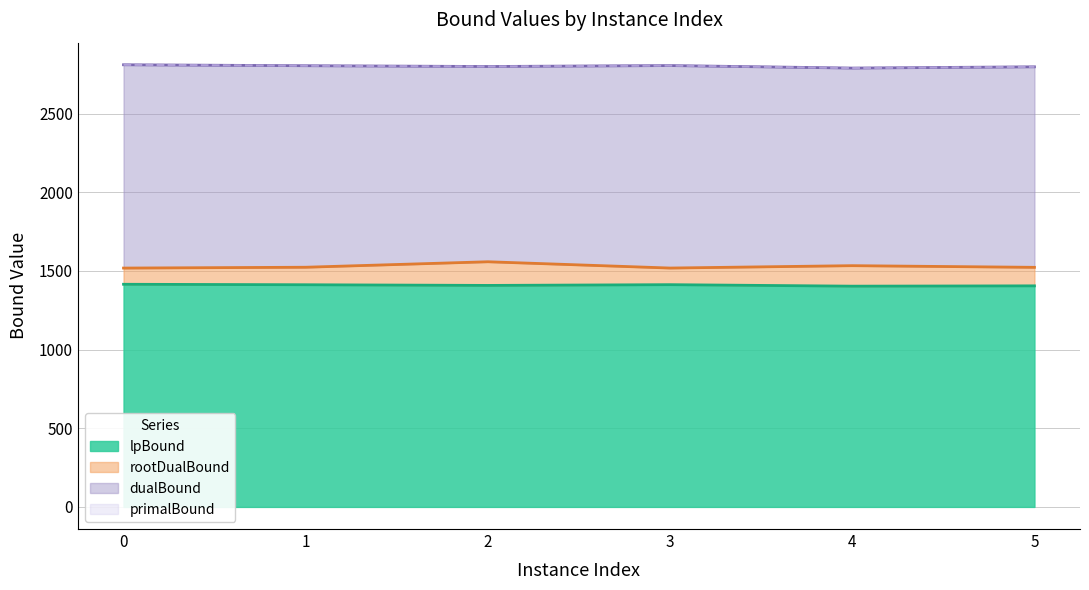

Is the value of lpBound at 3 greater than the value of primalBound at 3?

No